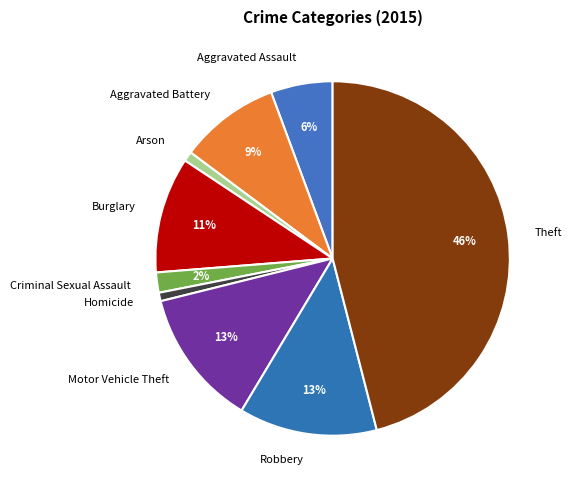

What percentage is the Aggravated Battery slice, to the nearest percent?

9%